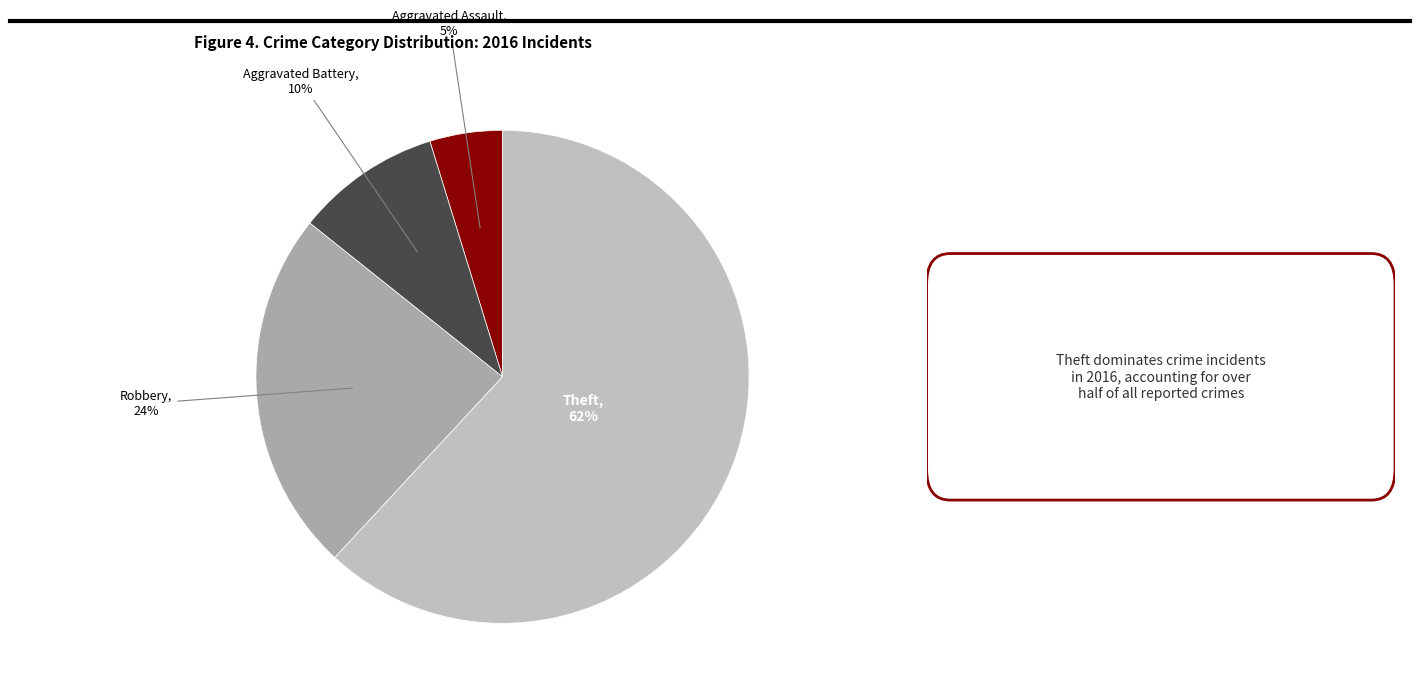

To the nearest percent, what is the difference between the largest and smallest slice percentages?

57%